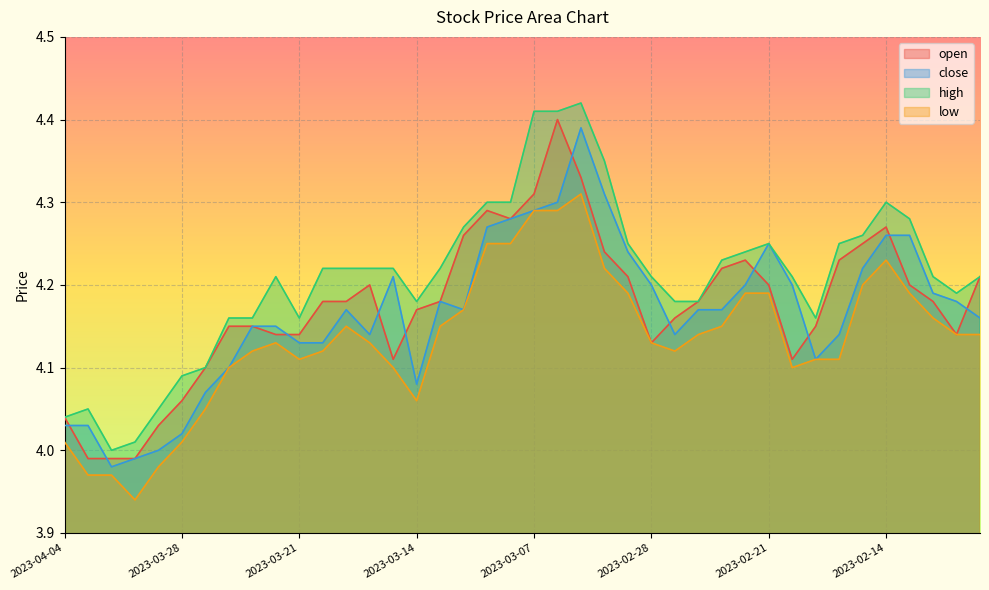

At how many categories does at least one series exceed 4?

39